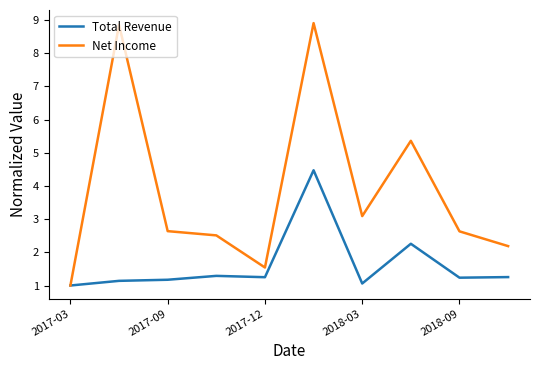

How many values in the Total Revenue series exceed 1?

9